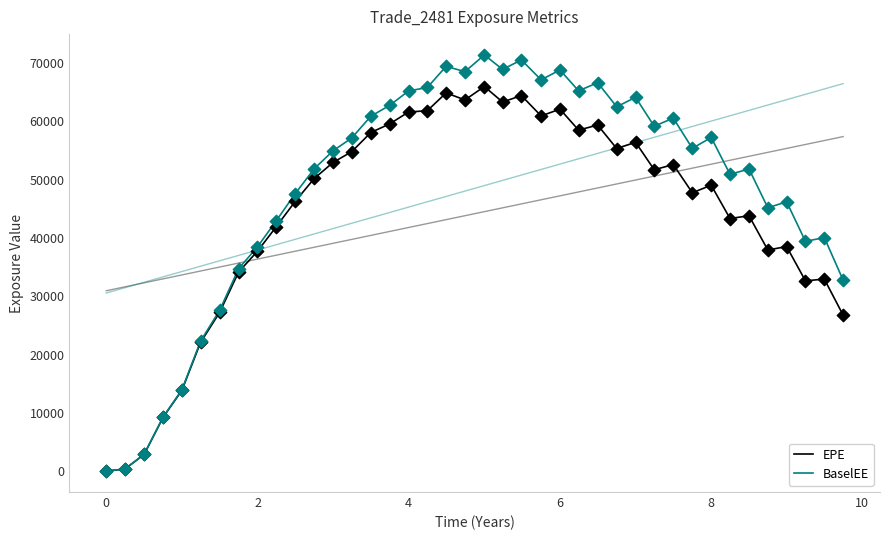

Which series has the widest spread of Y values?

BaselEE